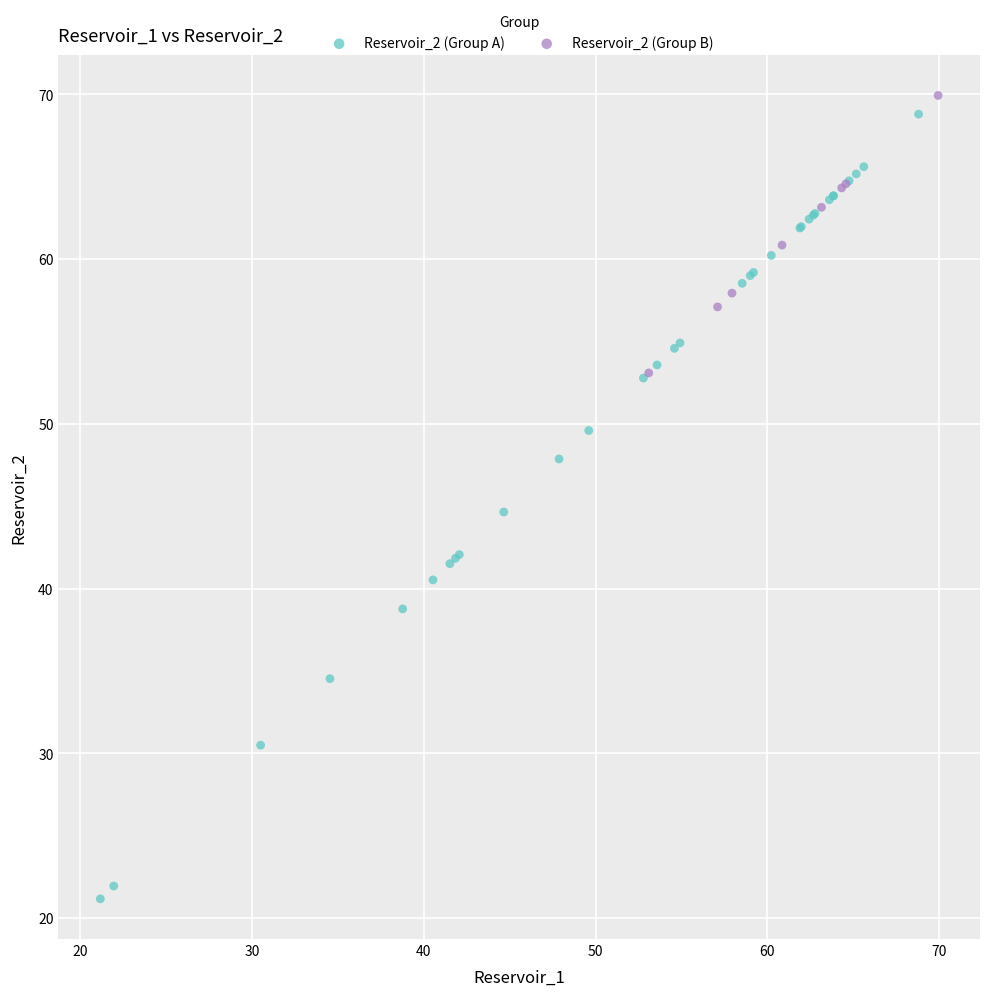

What are all the series names shown in the legend?

Reservoir_2 (Group A), Reservoir_2 (Group B)